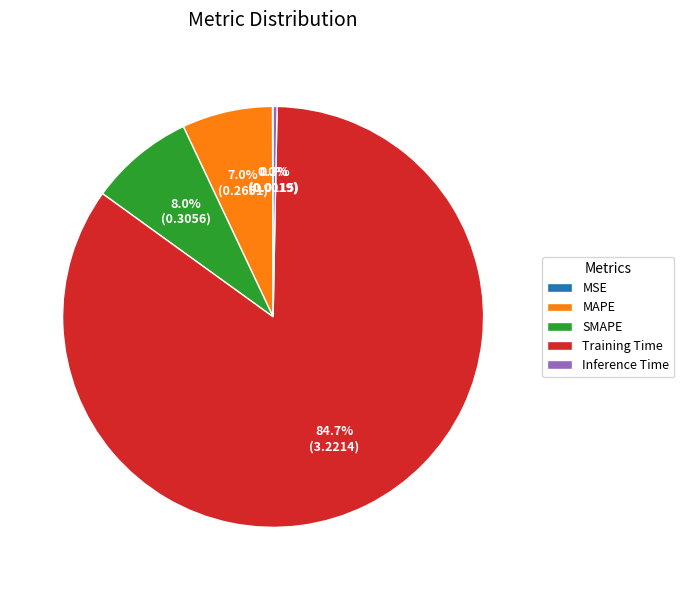

To the nearest percent, what portion does MAPE represent?

7%